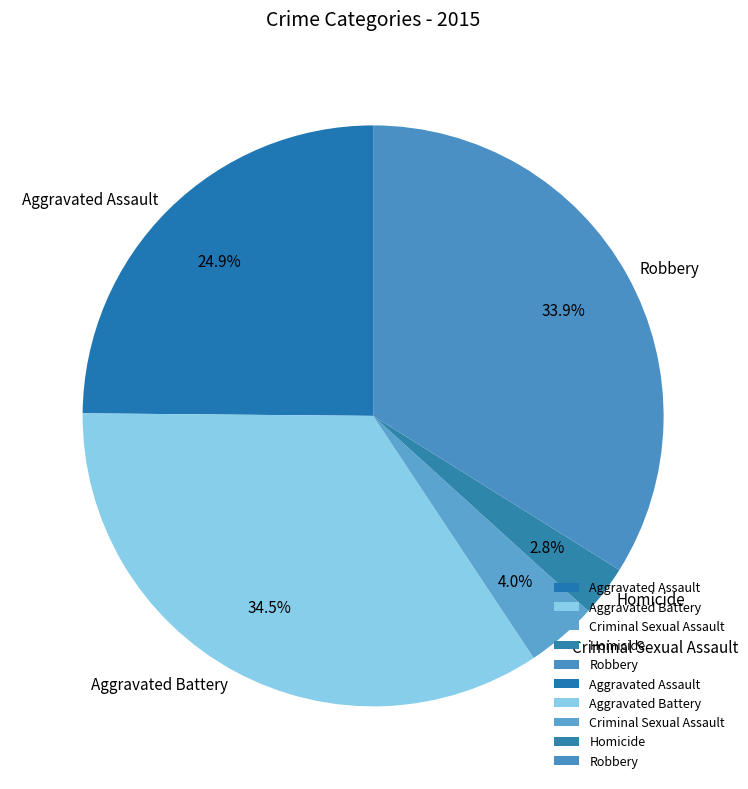

How many segments does this pie chart have?

5